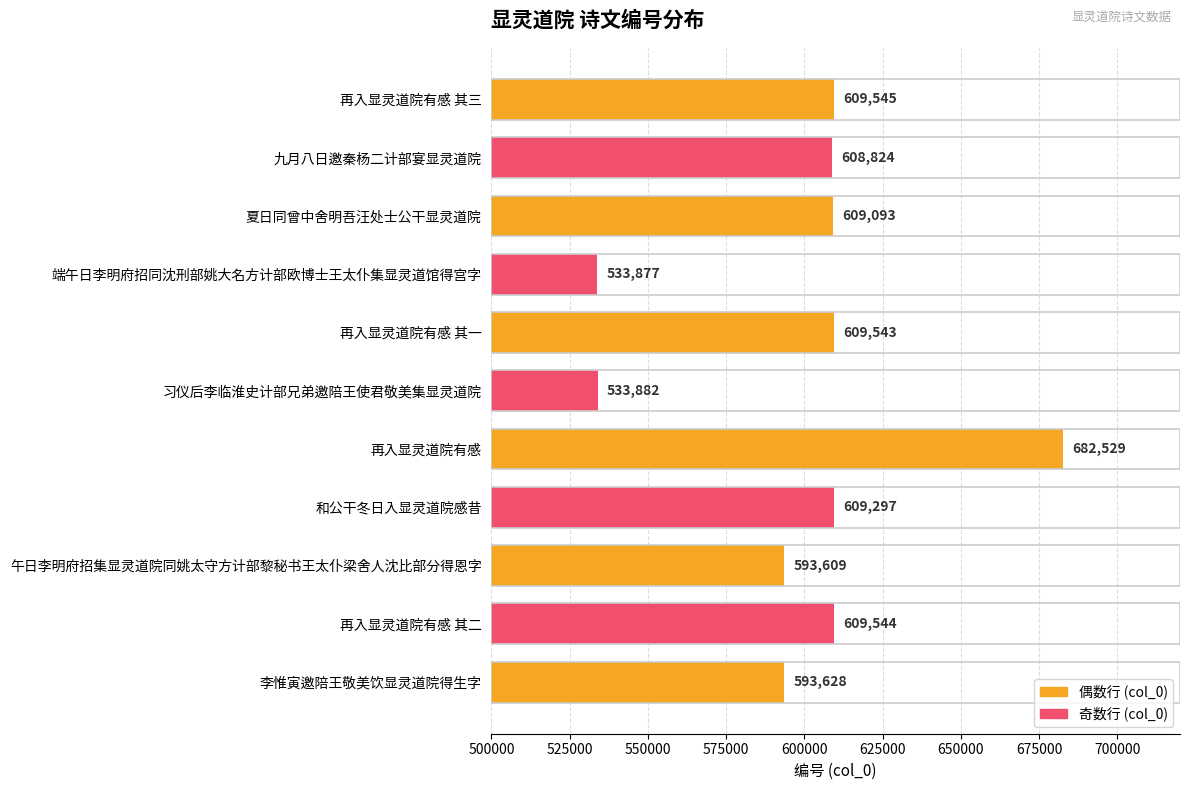

What is the difference between the maximum and minimum values?

148652